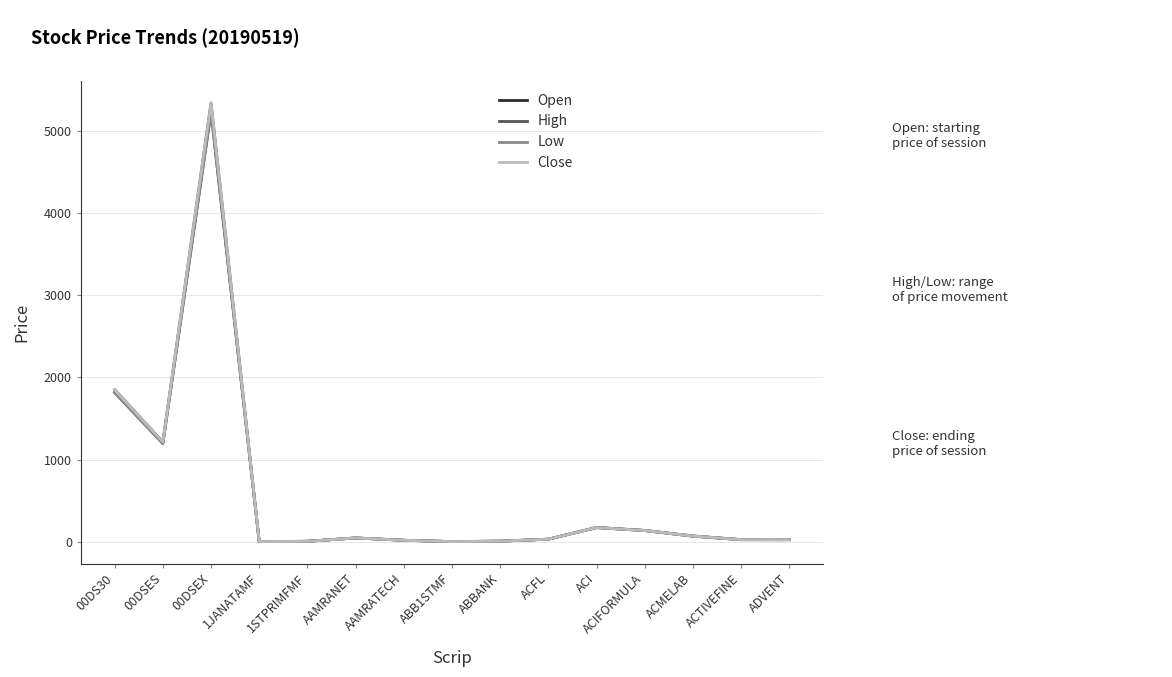

What is the minimum value for Close?

4.5